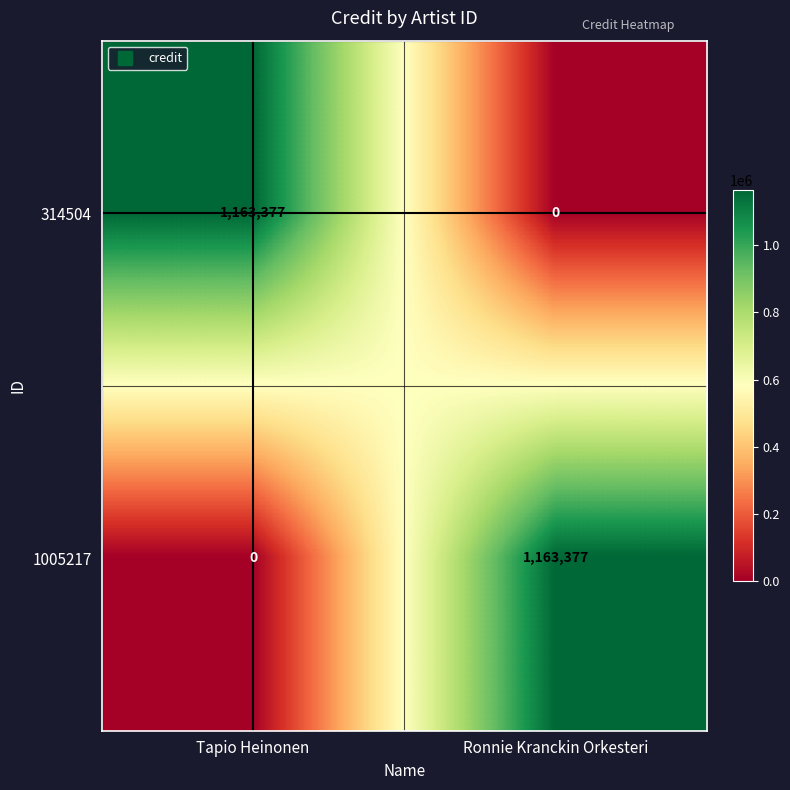

What is the spread (max minus min) of values at Ronnie Kranckin Orkesteri?

1163377